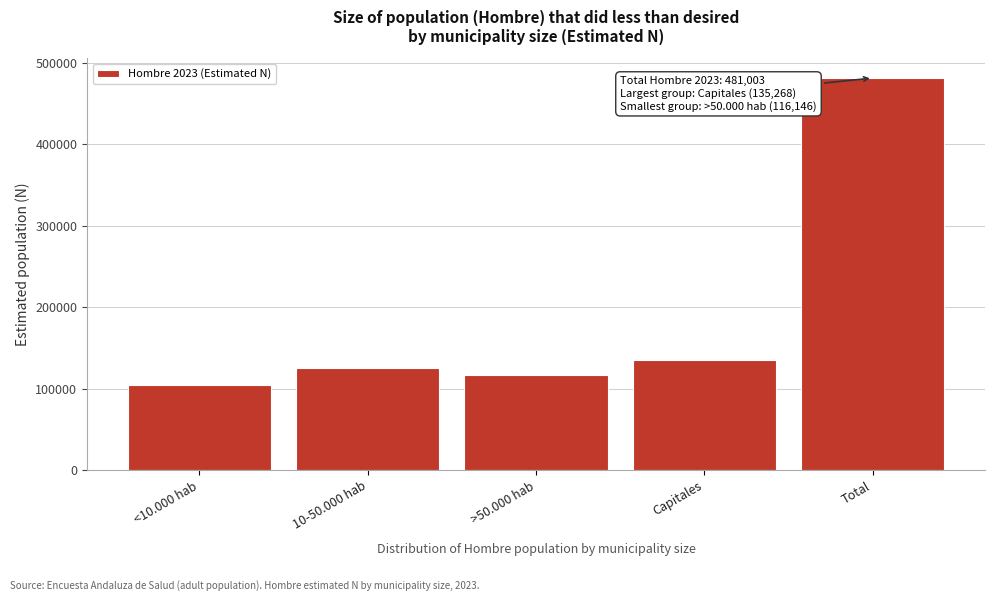

Reading left to right, extract all data points from this chart.

<10.000 hab=104156	10-50.000 hab=125433	>50.000 hab=116146	Capitales=135268	Total=481003